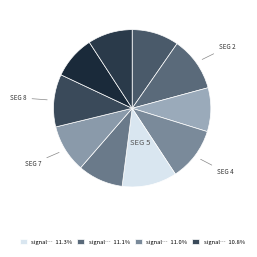

Is there any slice that represents more than half of the pie?

No